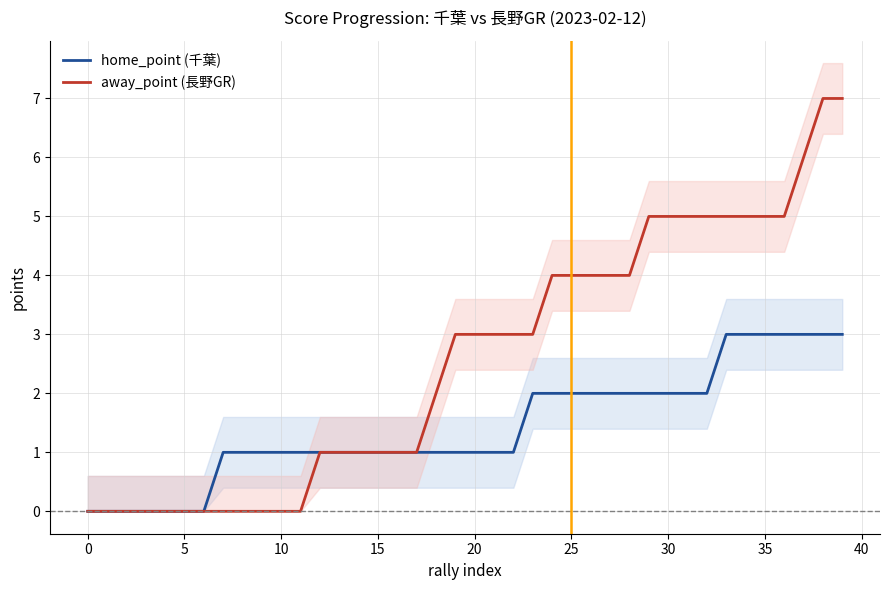

True or false: home_point (千葉) has a value of 0 at 10.

False